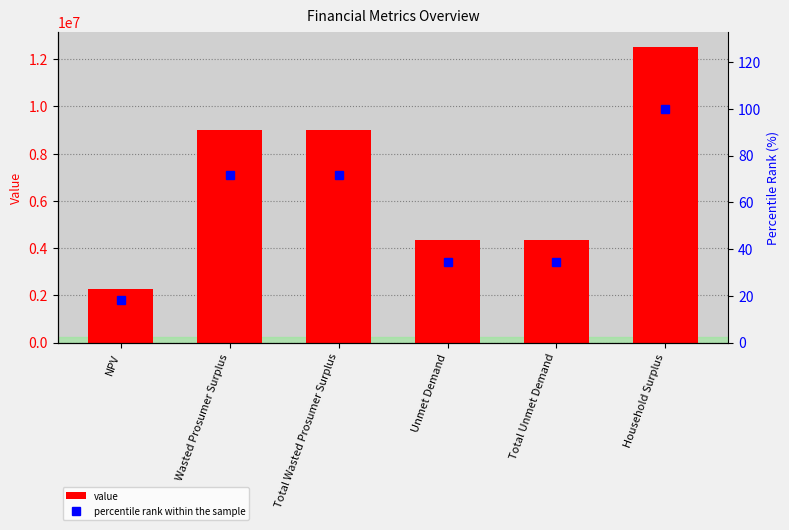

Is it true that value equals 2279451.1 at NPV?

True